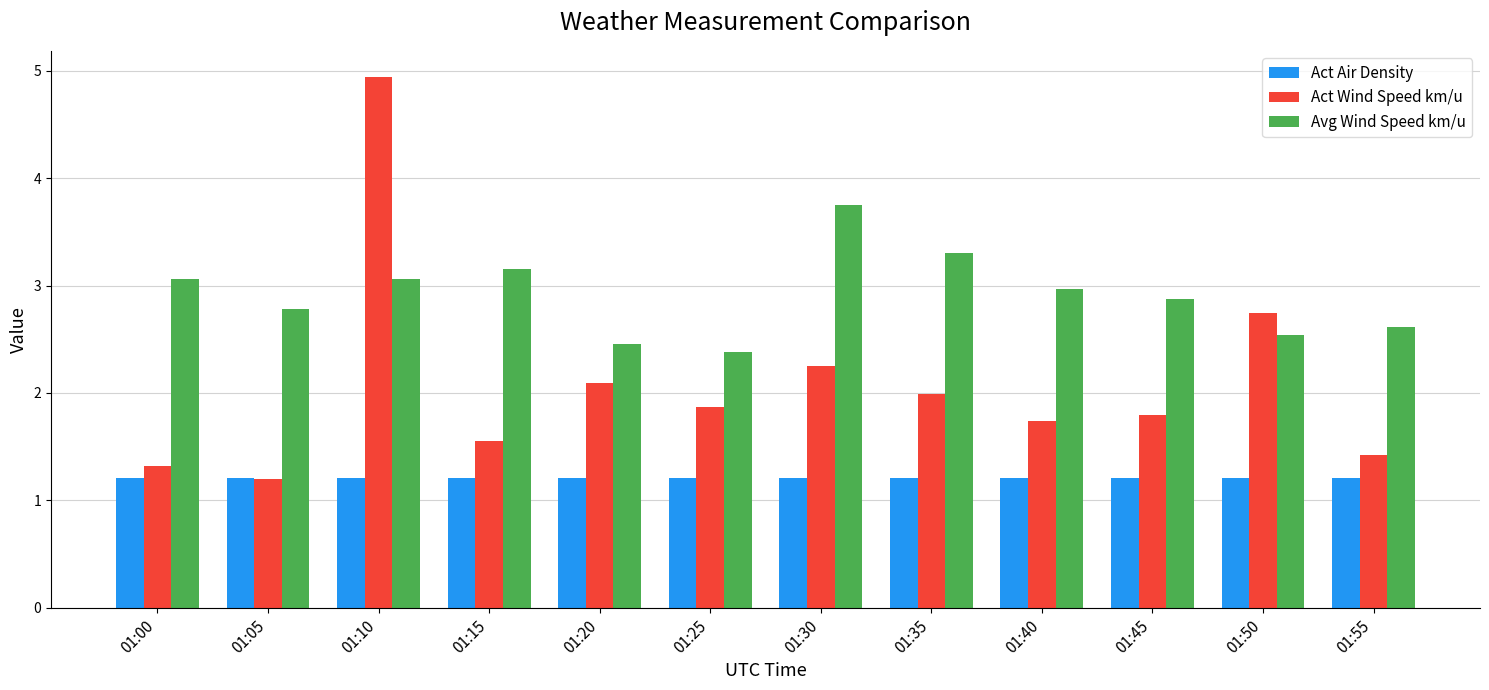

Is the value of Act Wind Speed km/u at 01:10 greater than the value of Avg Wind Speed km/u at 01:55?

Yes